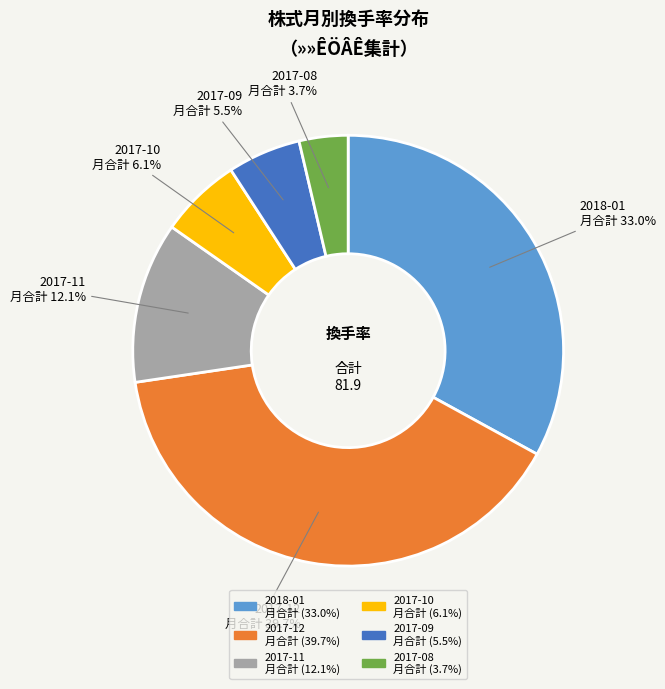

Is there a majority slice in this chart?

No